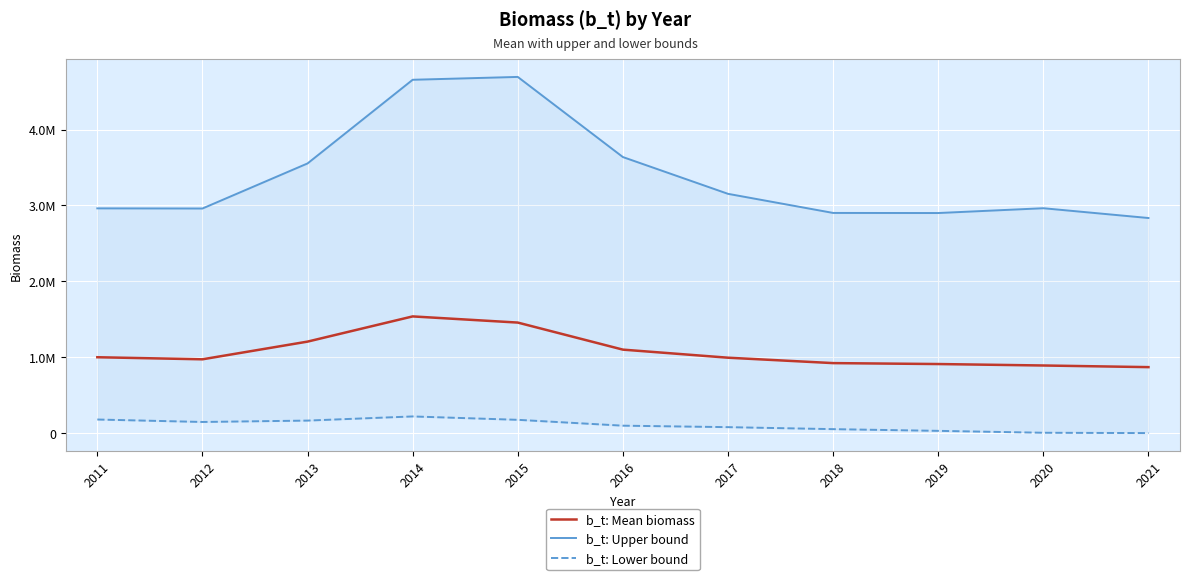

What is the approximate value of b_t: Upper bound at 2020?

2963353.6